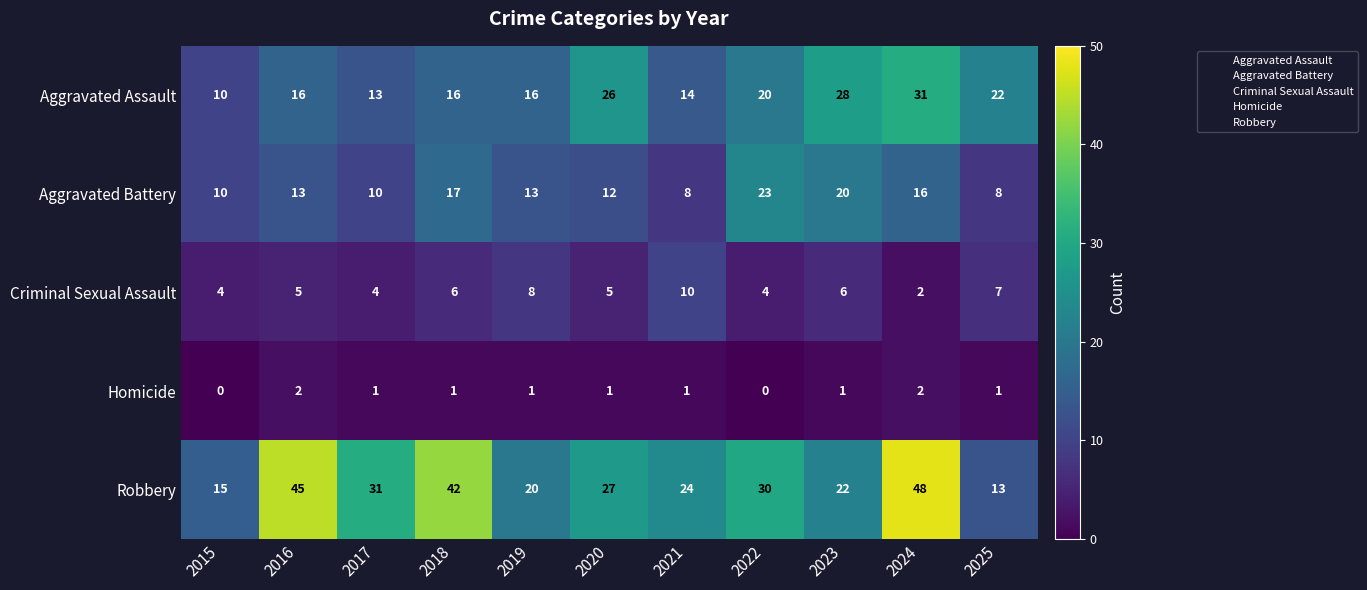

At how many categories does at least one series exceed 6?

11